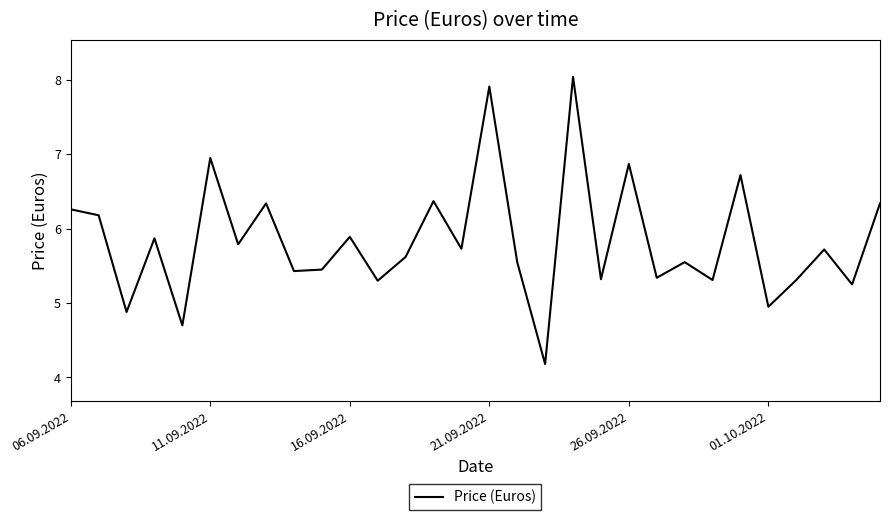

What is the smallest value displayed?

4.2